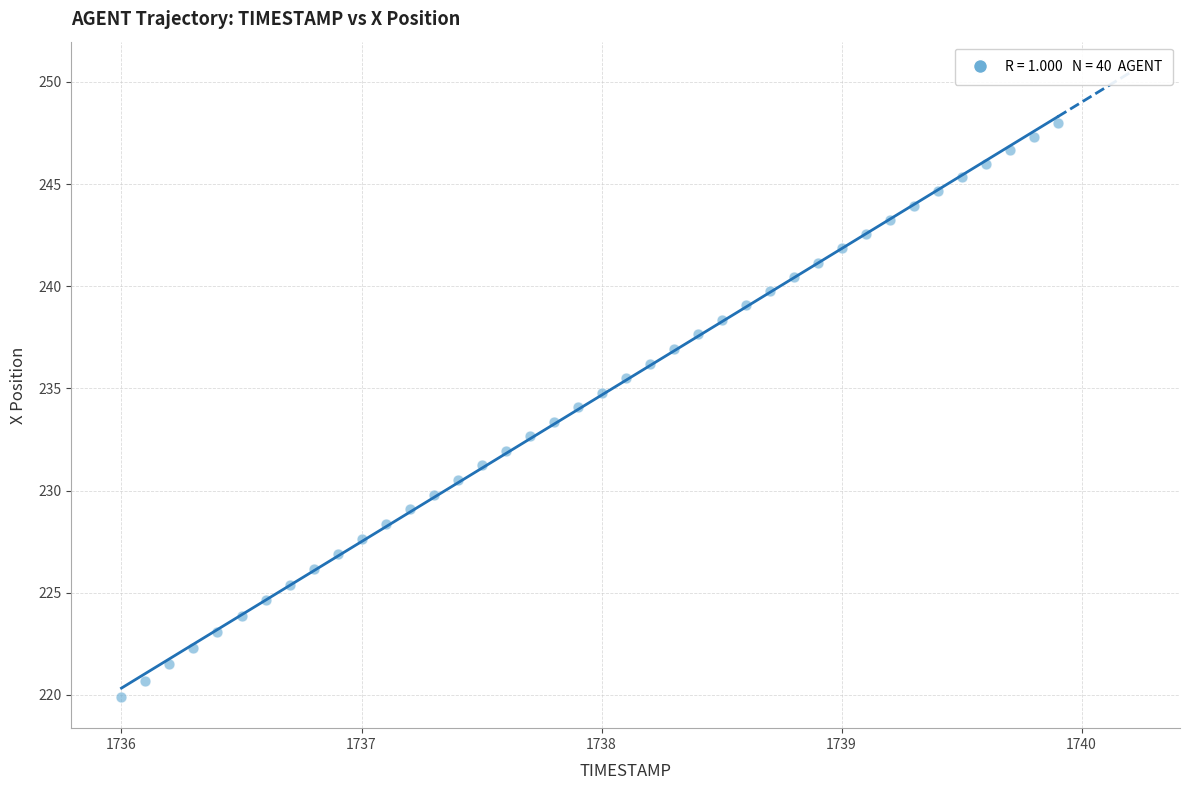

What is the range of Y values (max minus min)?

28.1